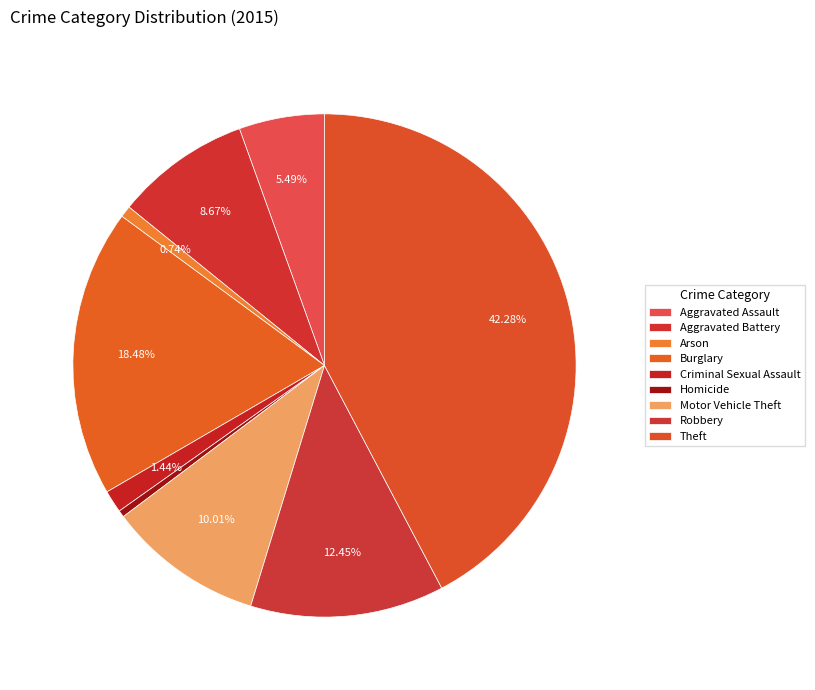

How many slices are in this pie chart?

9